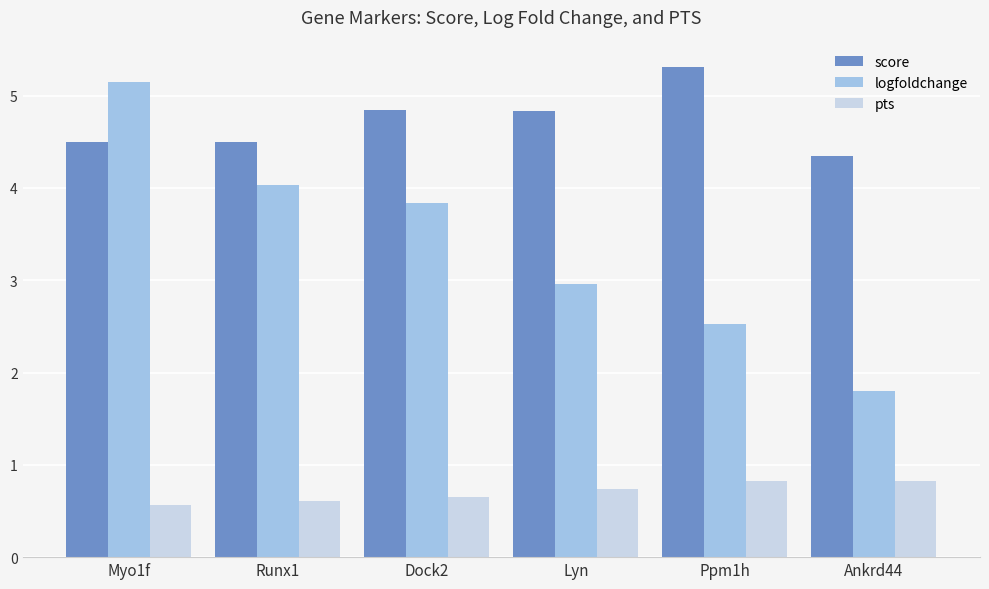

What is the label of the 1st bar from the right?

Ankrd44